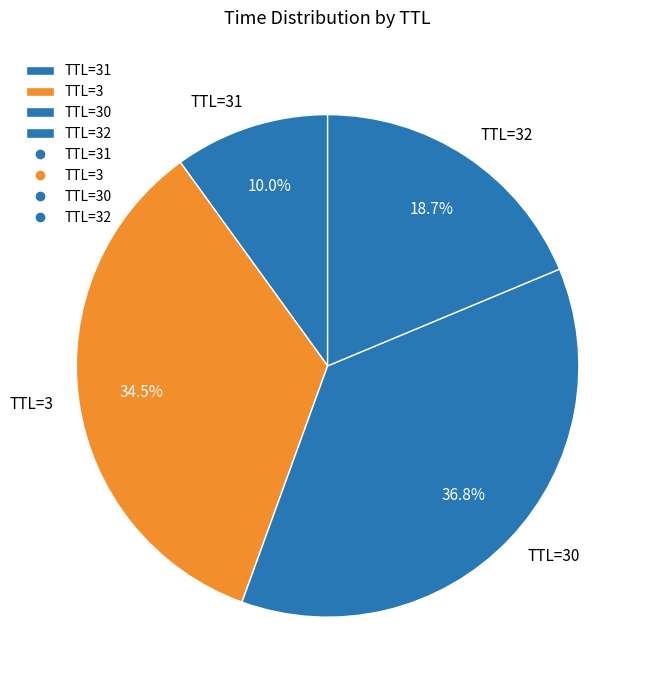

Do TTL=32 and TTL=30 together represent more than half of the pie?

Yes